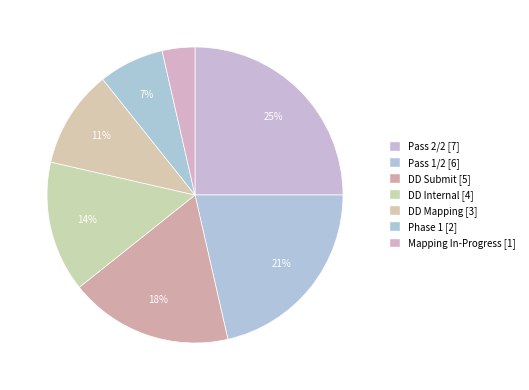

Which slice is the smallest?

Mapping In-Progress